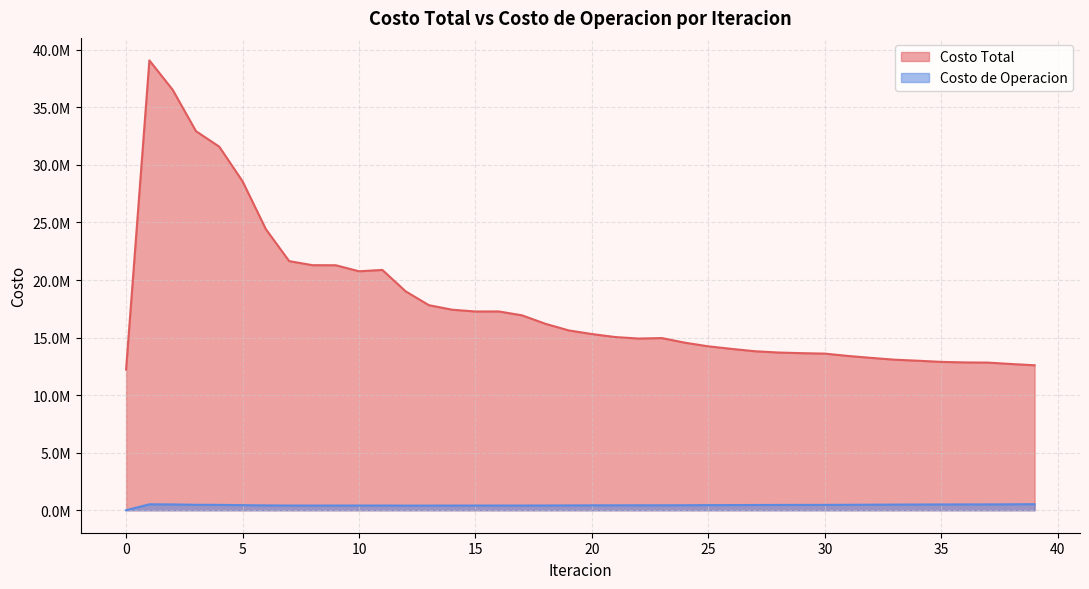

True or false: Costo Total and Costo de Operacion intersect in this chart.

False